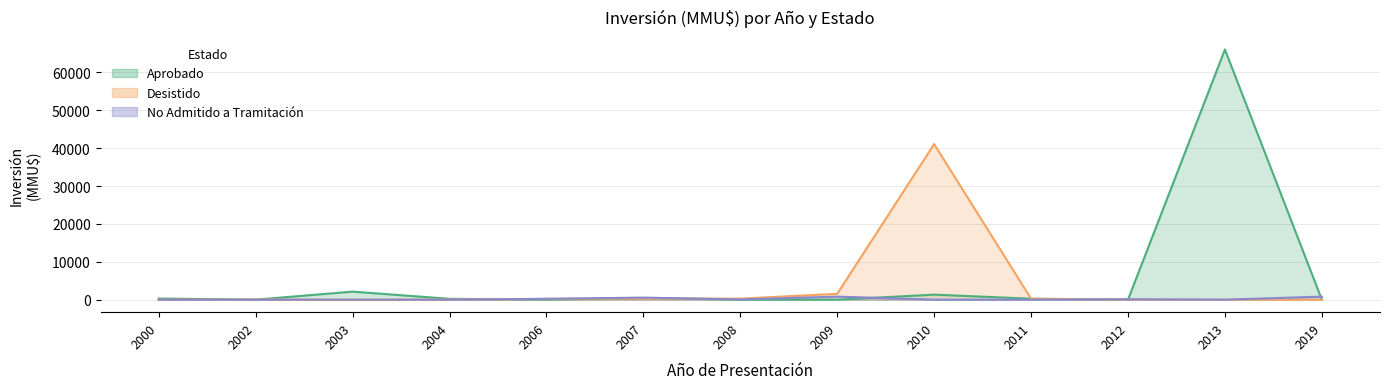

Reading left to right, list all the values displayed in this chart.

Aprobado: 300	0	2119	224	0	429	0	0	1328	250	0	66052	0
Desistido: 0	0	0	0	200	300	270	1550	41075	250	0	0	0
No Admitido a Tramitación: 0	0	0	0	228	544	60	800	0	0	100	0	800